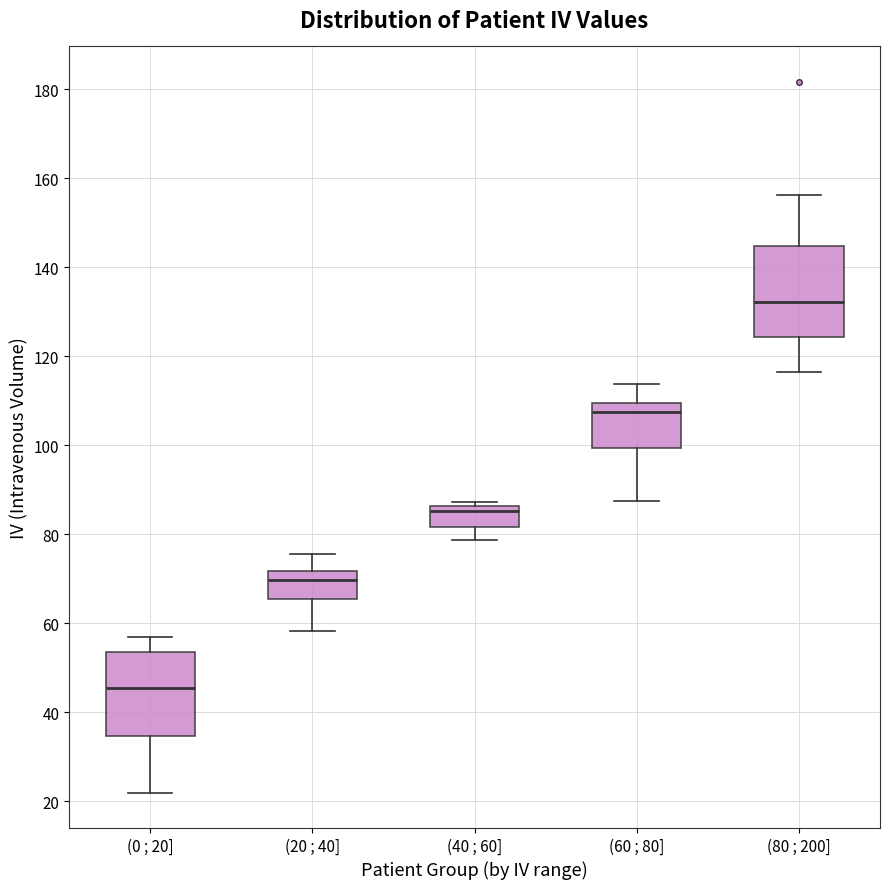

Which box has the lowest median line?

(0 ; 20]